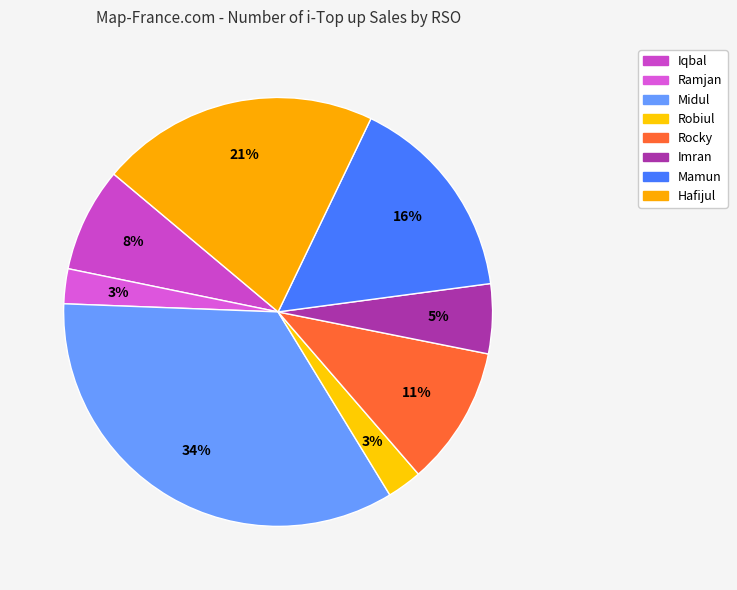

How many slices are in this pie chart?

8